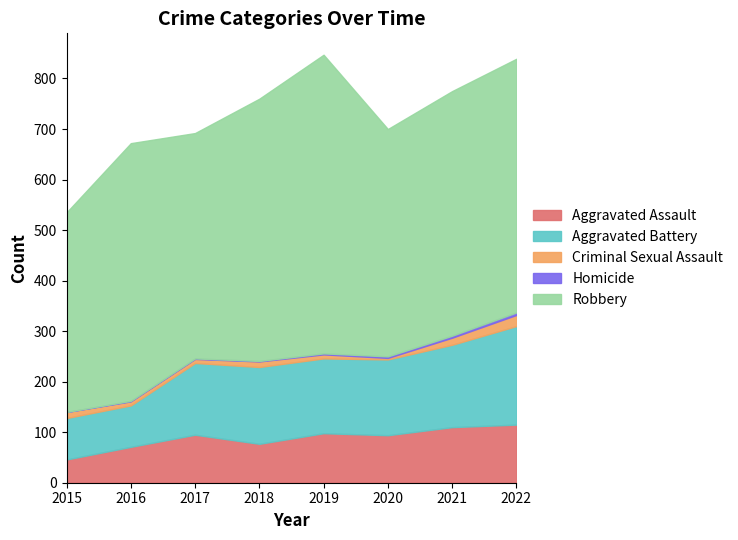

What is the difference between the highest and lowest values at 2015?

395